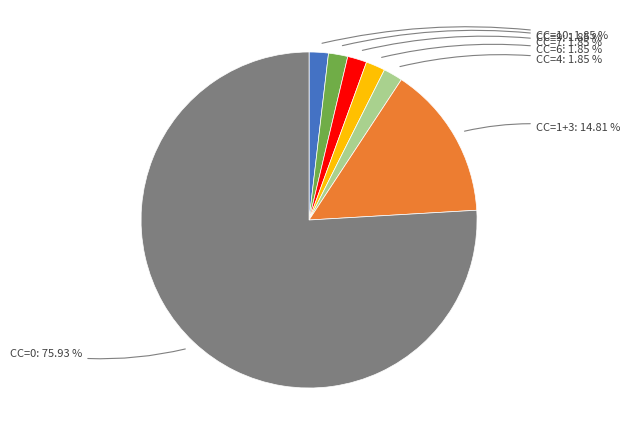

Which category accounts for the majority?

CC=0